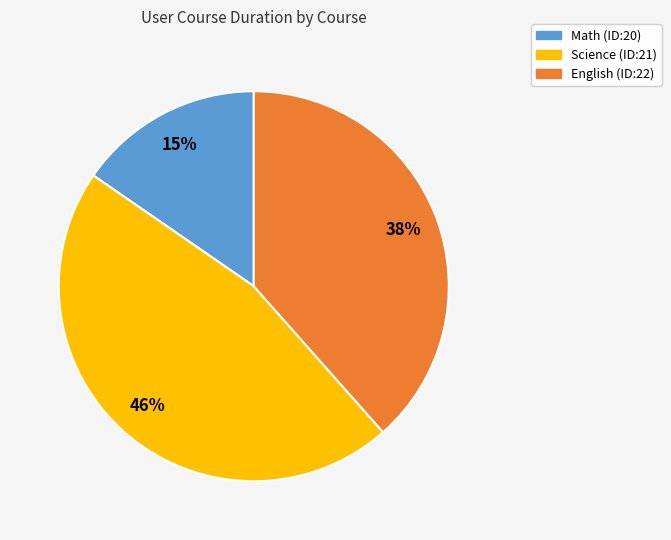

True or false: Math (ID:20) accounts for 6% of the total.

False